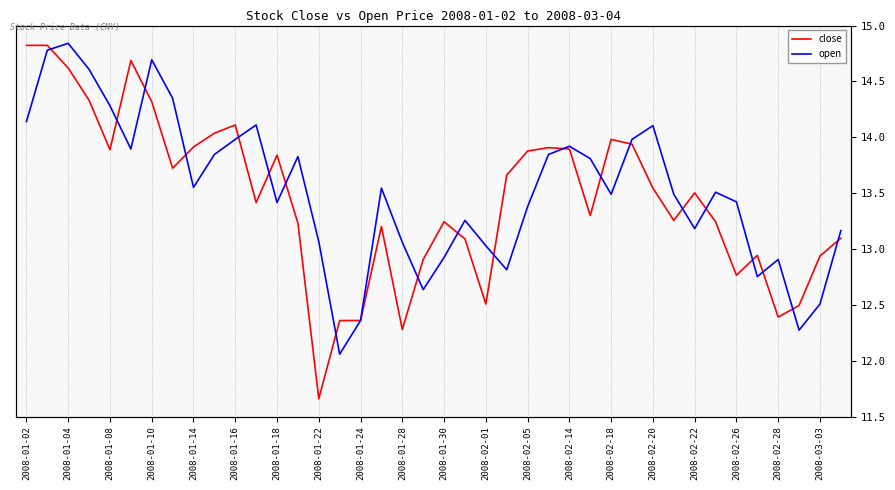

At how many categories does at least one series exceed 12?

40